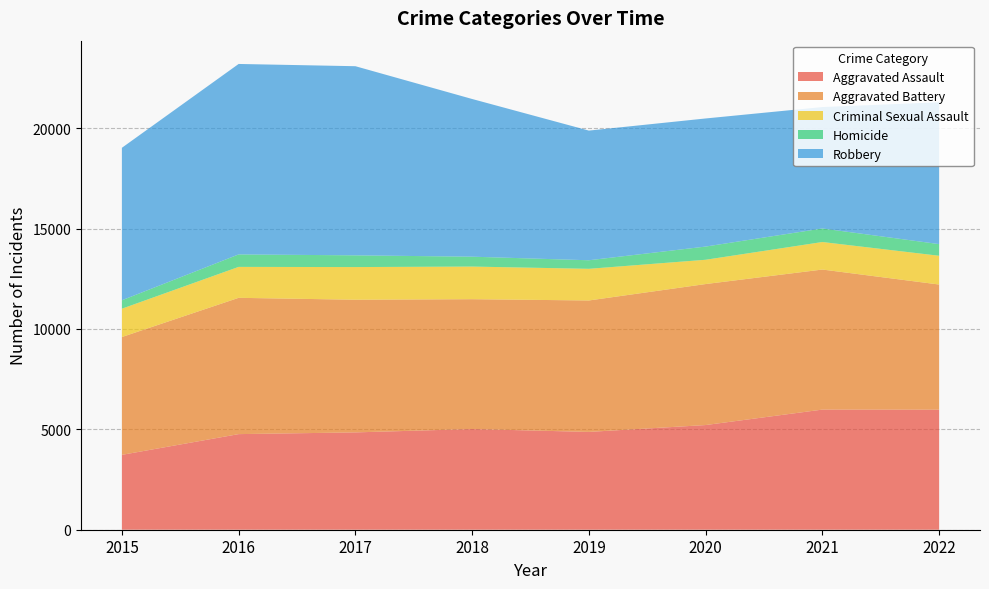

Reading right to left, what are all the values shown in this chart?

Aggravated Assault: 2022=5980	2021=5984	2020=5214	2019=4872	2018=5015	2017=4848	2016=4762	2015=3729
Aggravated Battery: 2022=6233	2021=6976	2020=7023	2019=6547	2018=6468	2017=6608	2016=6789	2015=5869
Criminal Sexual Assault: 2022=1433	2021=1371	2020=1210	2019=1577	2018=1625	2017=1627	2016=1541	2015=1411
Homicide: 2022=580	2021=675	2020=657	2019=426	2018=492	2017=584	2016=621	2015=420
Robbery: 2022=7067	2021=6049	2020=6381	2019=6459	2018=7855	2017=9421	2016=9487	2015=7595